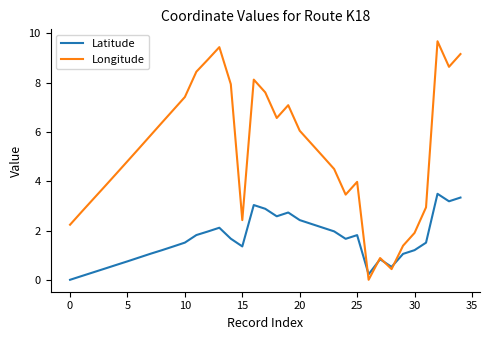

Which series has the largest total across all categories?

Longitude